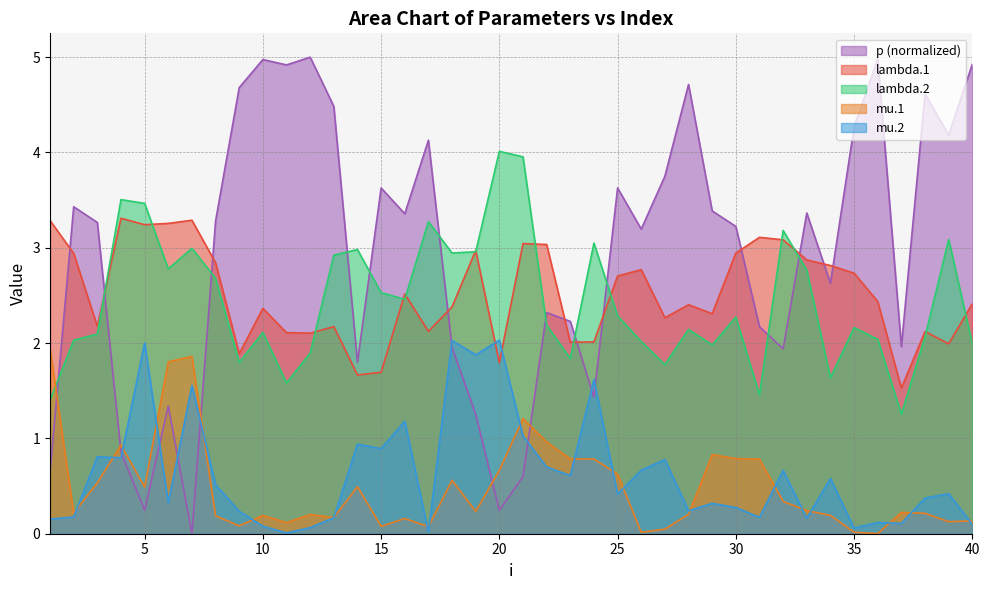

What is the difference between the maximum and minimum values in the mu.2 series?

2.0